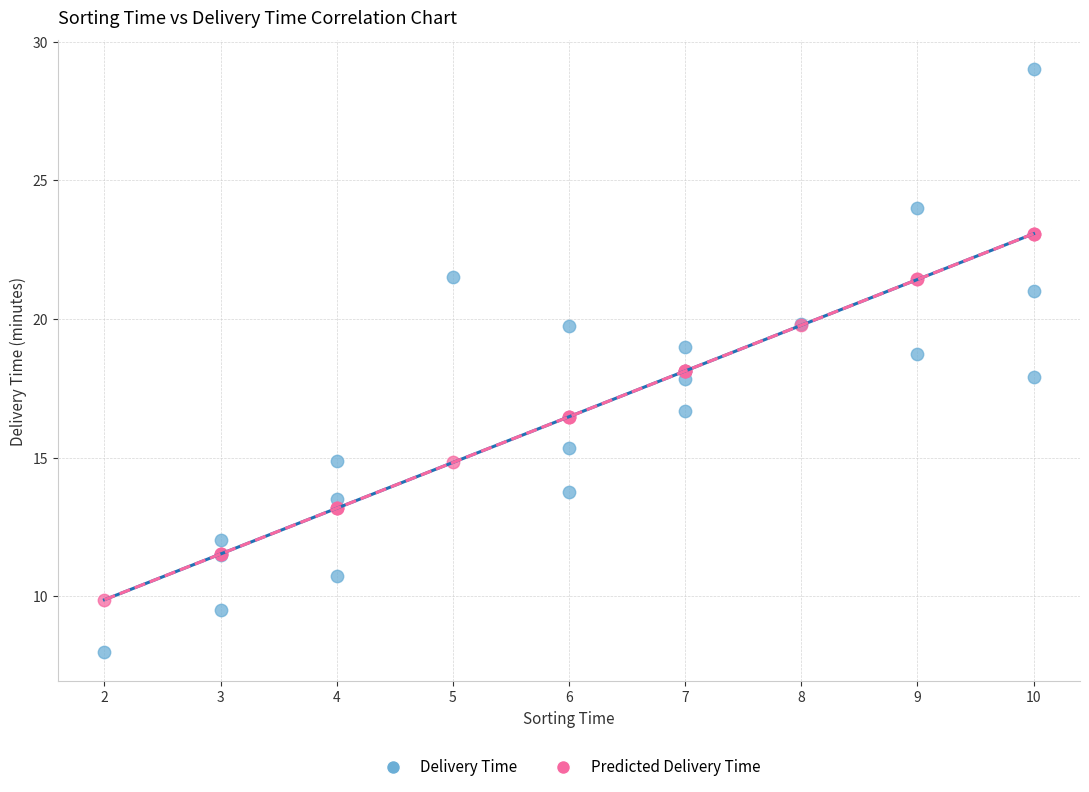

Which series contains the lowest Y value?

Delivery Time